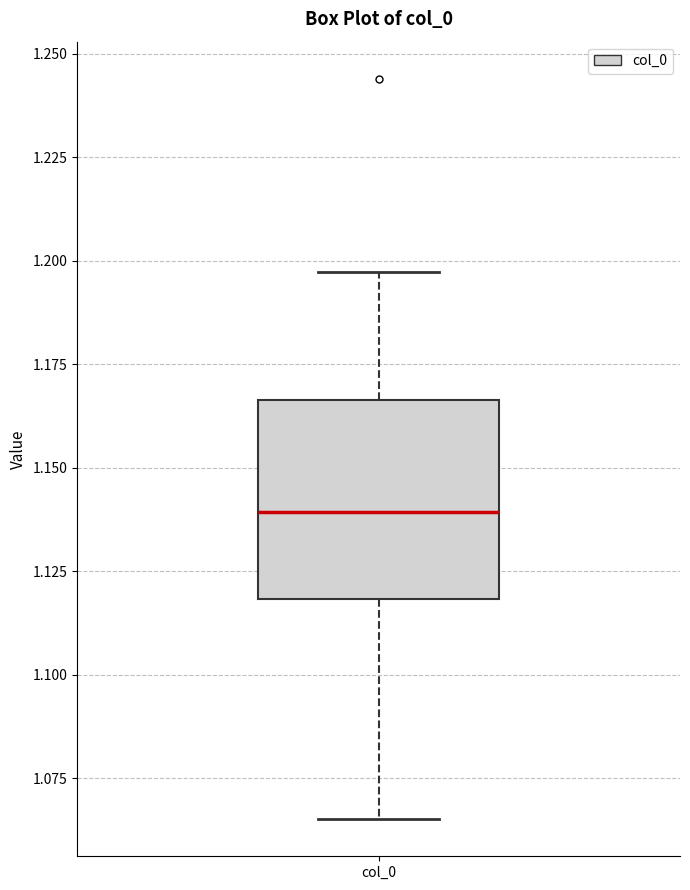

Read this box plot against the y-axis: the position of the median line, the range covered by the box, and the ends of both whiskers. The values are not printed on the chart, so give them approximately, as read against the axis.

median 1.140, box 1.120 to 1.165, whiskers 1.065 to 1.195